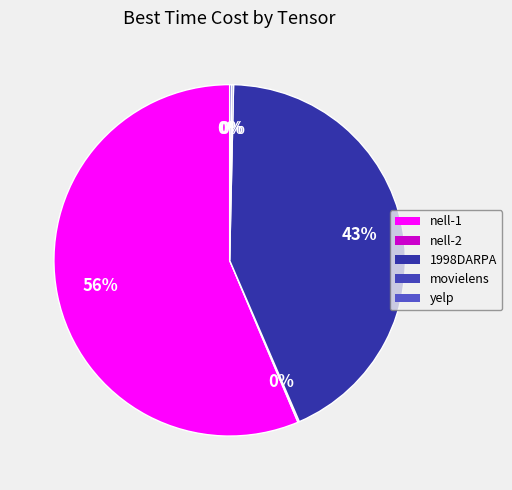

To the nearest percent, what is the average slice percentage?

20%